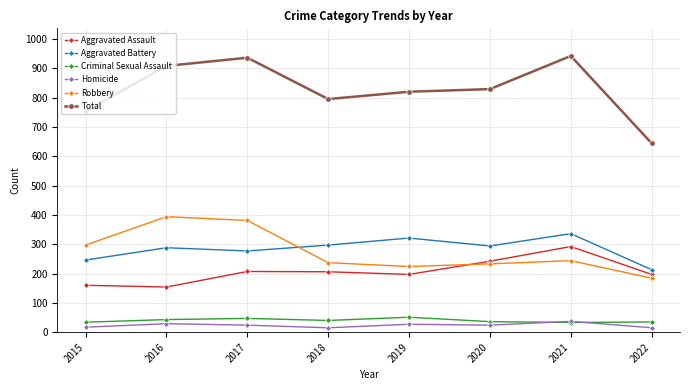

Is the value of Aggravated Assault at 2016 greater than the value of Aggravated Battery at 2022?

No